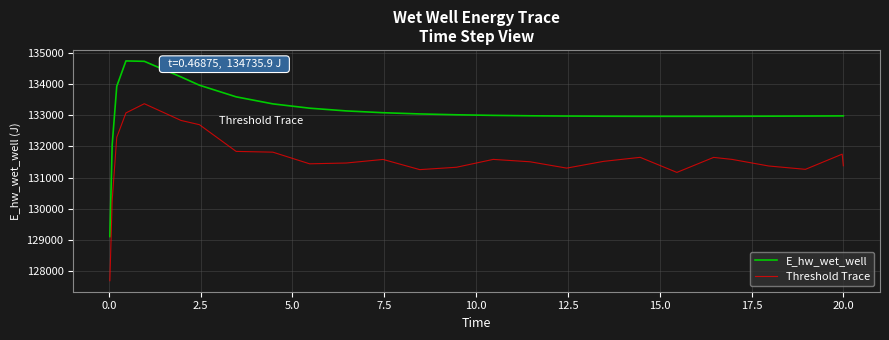

What is the difference between the maximum and minimum values in the Threshold Trace series?

5670.7